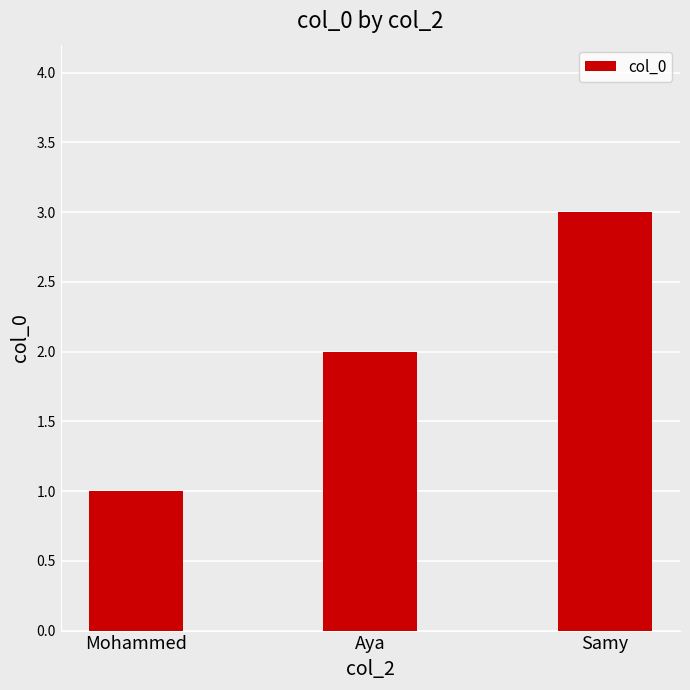

What is the change in value from Mohammed to Aya?

+1